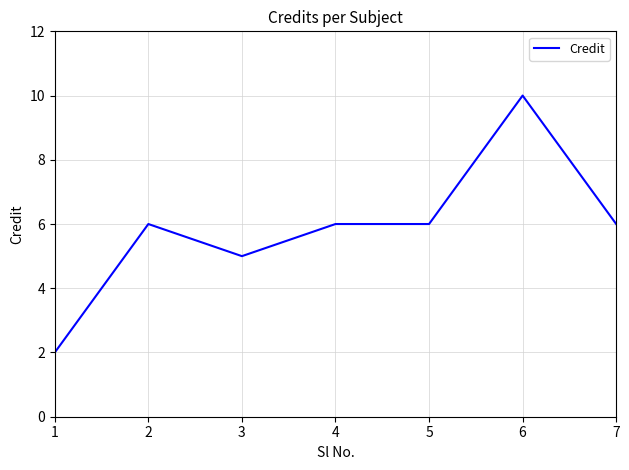

What is the change in value from 3 to 7?

+1